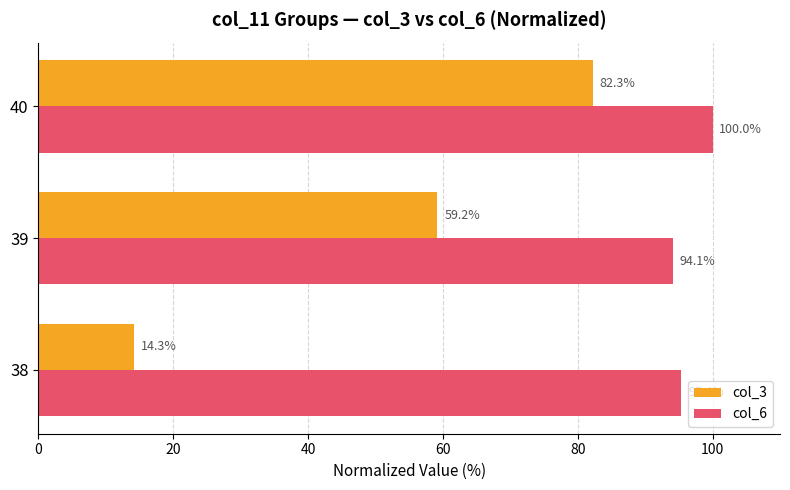

At how many categories does at least one series exceed 20?

3